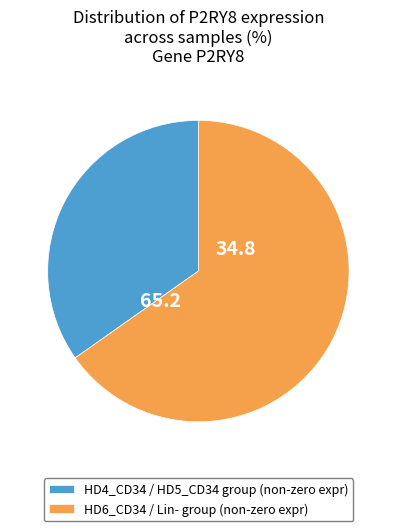

How many slices are in this pie chart?

2